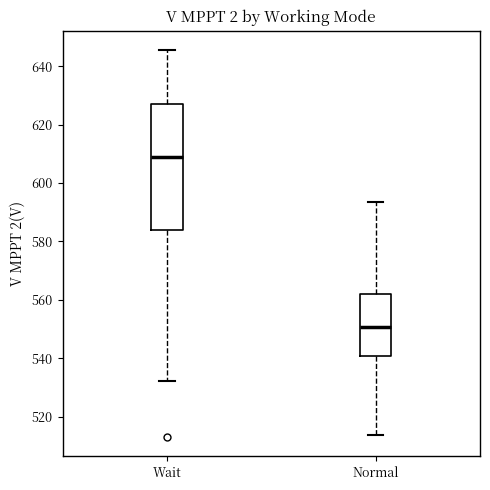

Reading left to right, read every box against the y-axis: the position of its median line, the range the box covers, and the ends of its whiskers. The values are not printed on the chart, so give them approximately, as read against the axis.

Wait: median 608, box 584 to 628, whiskers 532 to 646
Normal: median 550, box 540 to 562, whiskers 514 to 594